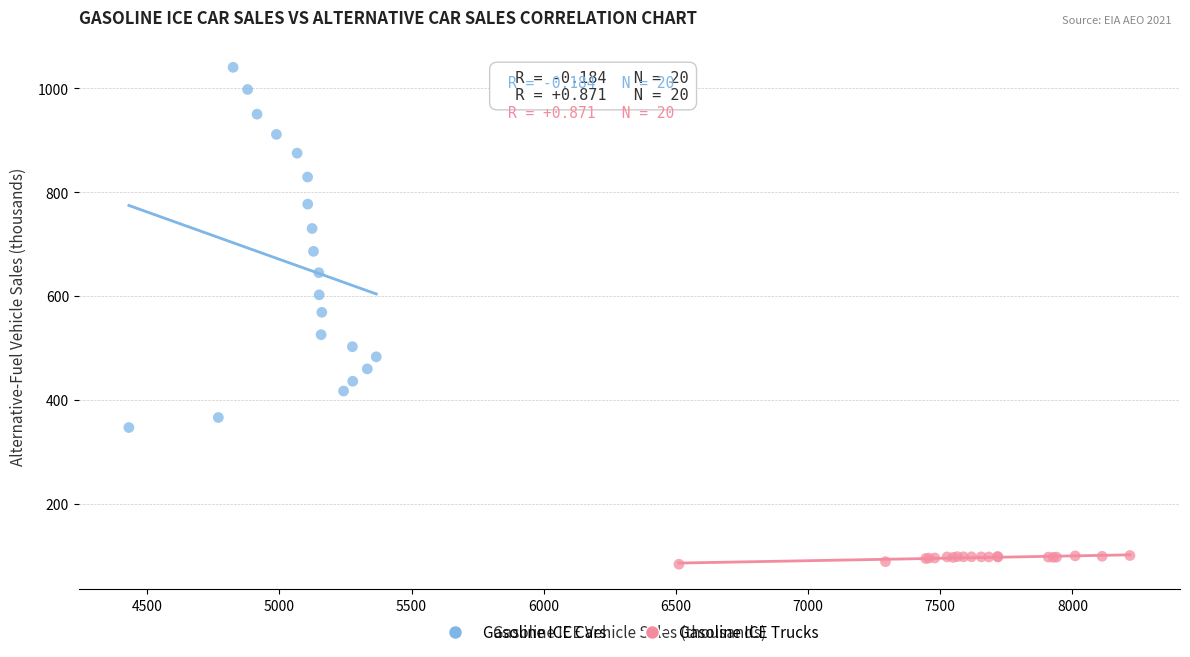

What are all the series names shown in the legend?

Gasoline ICE Cars, Gasoline ICE Trucks